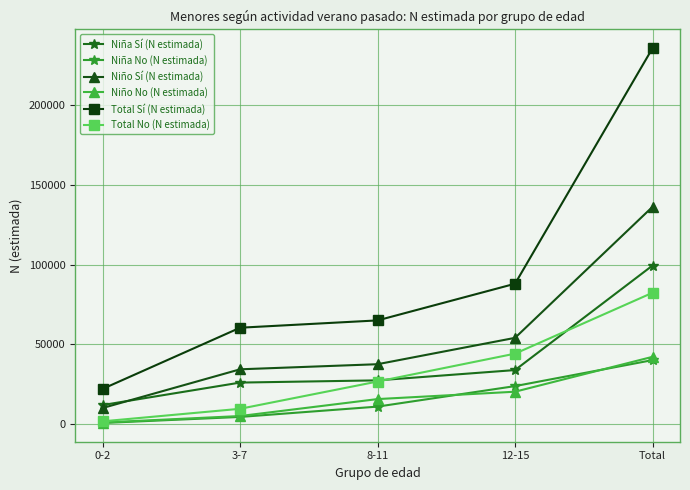

What is the difference between the Niña Sí (N estimada) values at 3-7 and 12-15?

7842